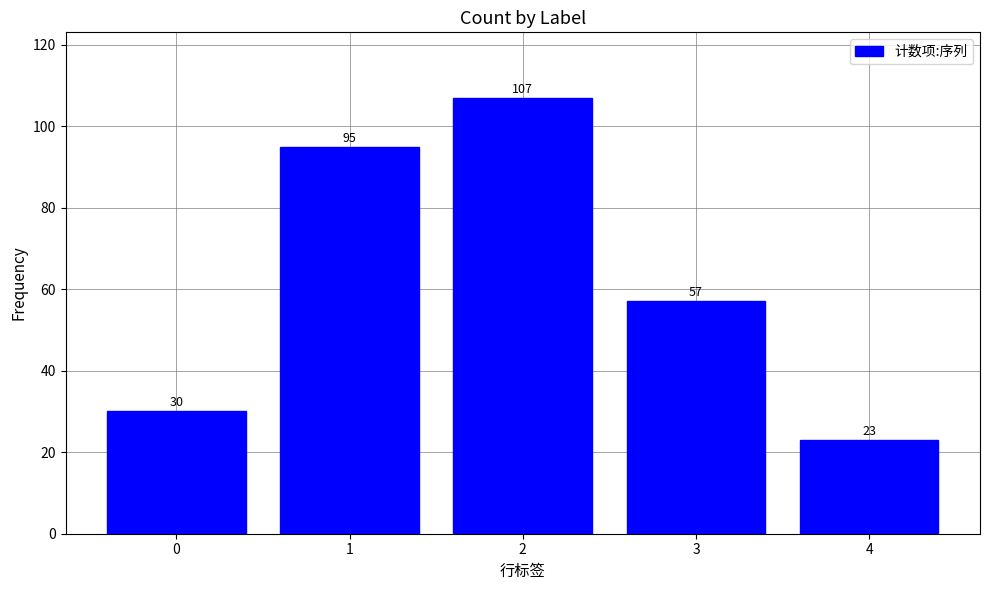

True or false: the data shows 107 at 2.

True